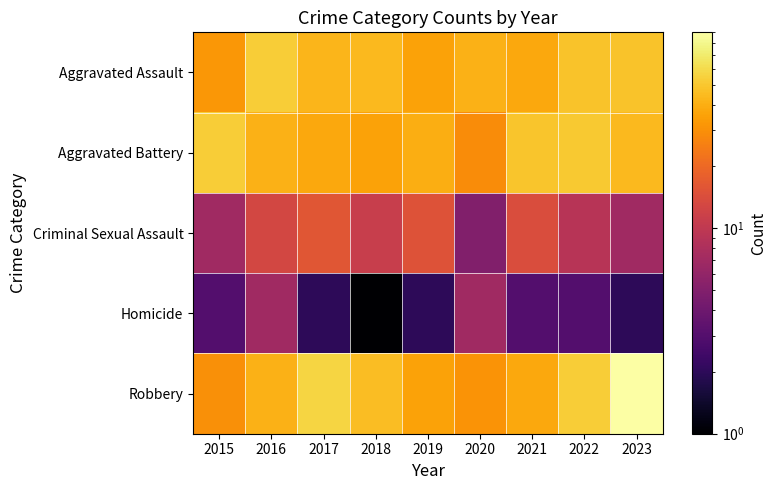

Rank the series by their maximum value, from lowest to highest.

Homicide, Criminal Sexual Assault, Aggravated Assault, Aggravated Battery, Robbery